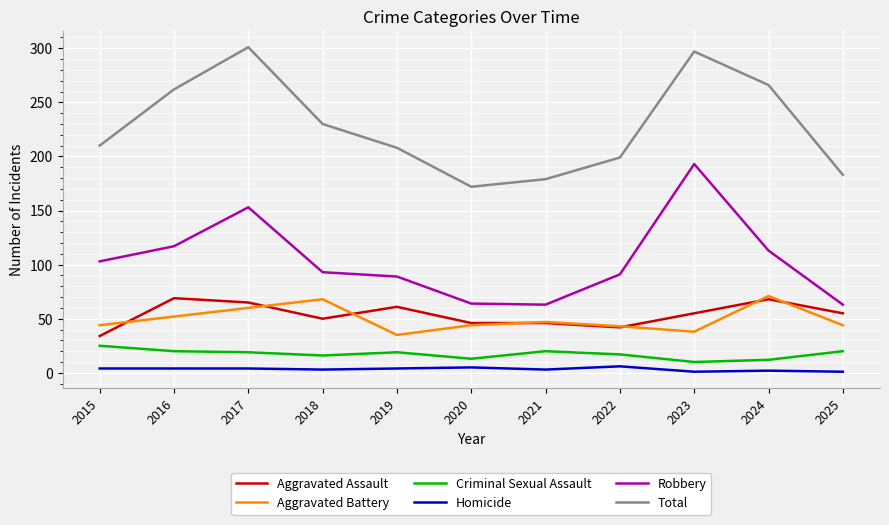

At which label does Criminal Sexual Assault first exceed 19?

2015